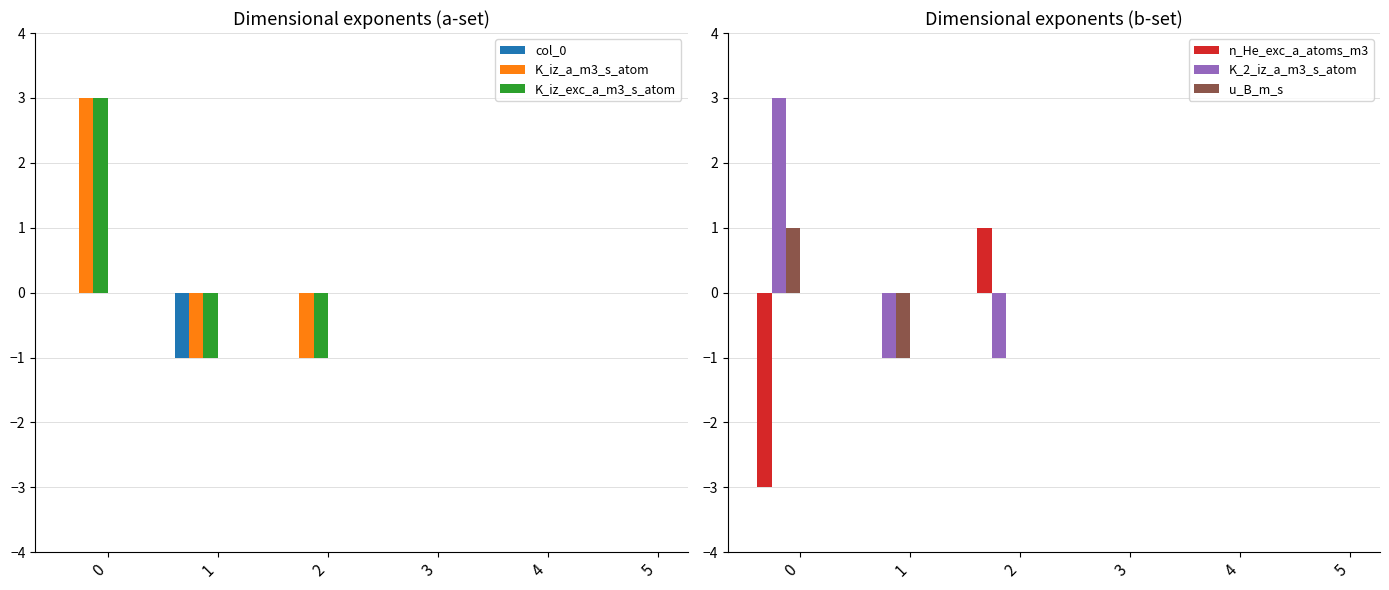

True or false: K_iz_a_m3_s_atom has a value of -1 at 1.

True